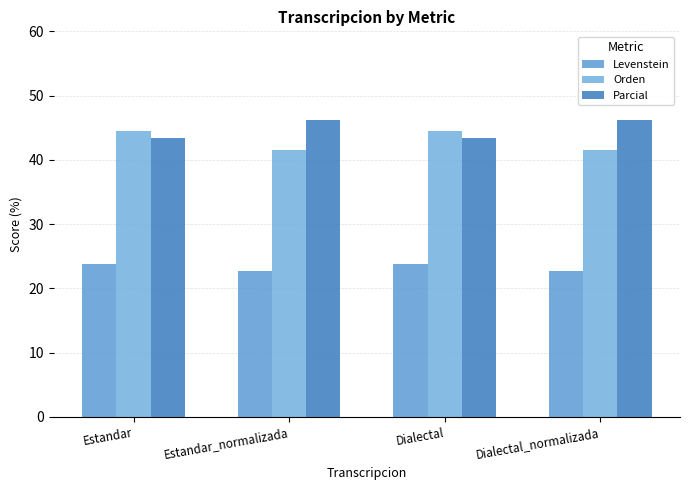

At which label is Levenstein closest to 23?

Estandar_normalizada